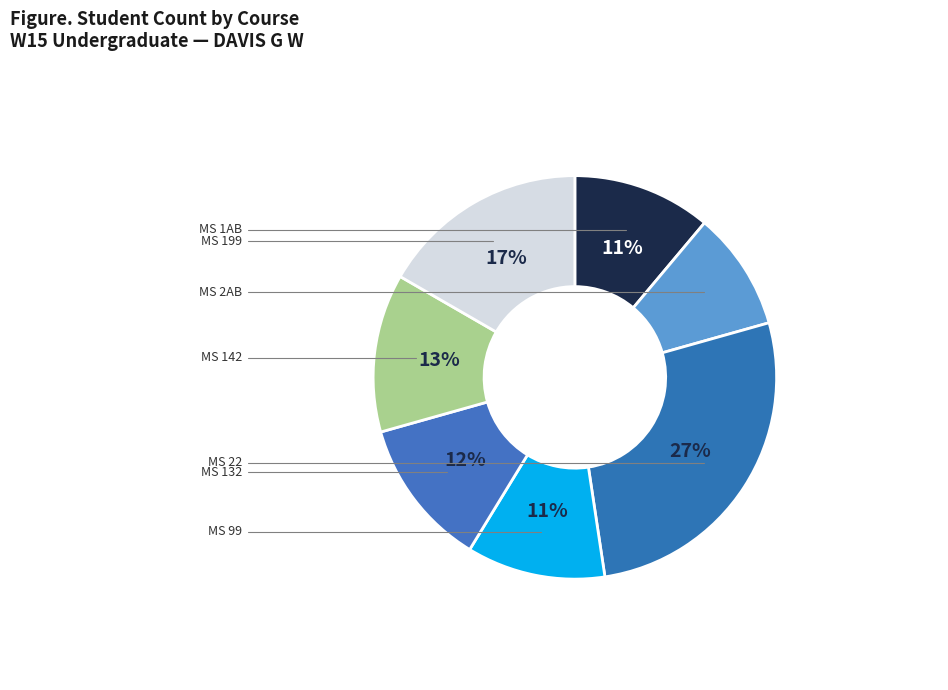

Which category has the biggest portion of the pie?

MS 22